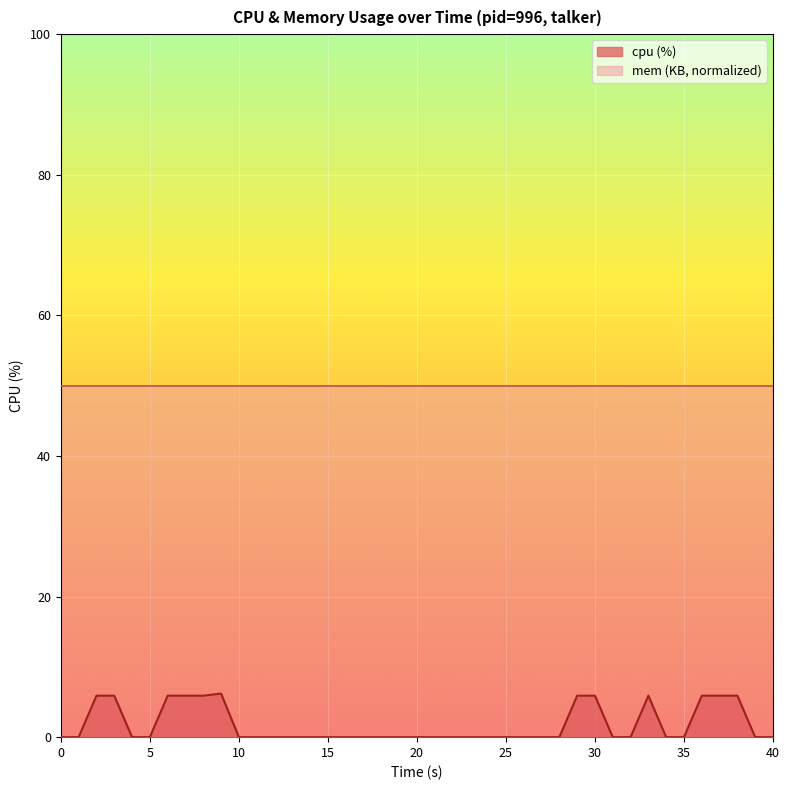

How many lines are shown in the chart?

1